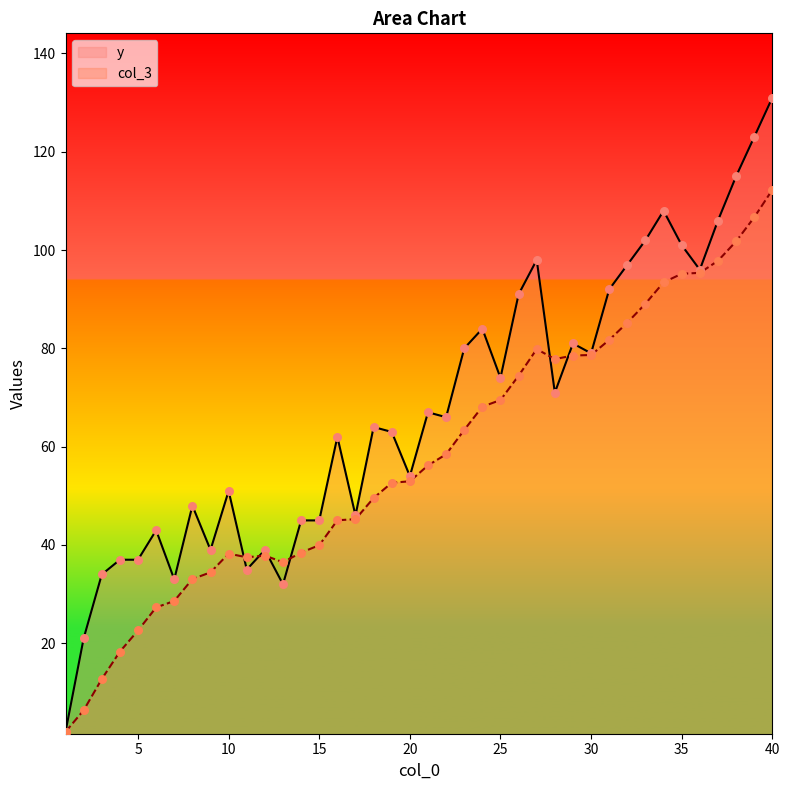

Which series reaches the maximum Y coordinate?

y